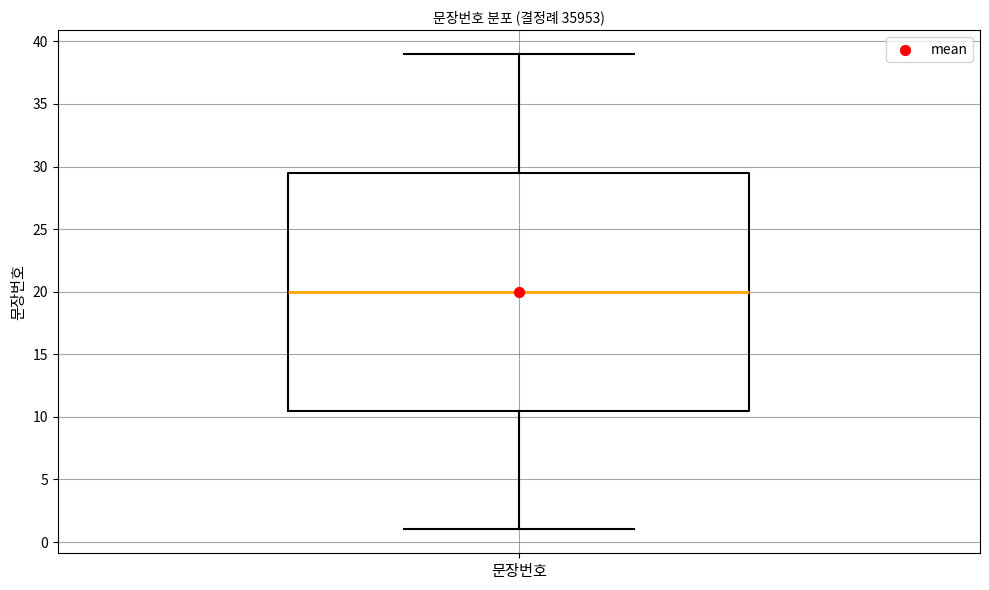

Read this box plot against the y-axis: the position of the median line, the range covered by the box, and the ends of both whiskers. The values are not printed on the chart, so give them approximately, as read against the axis.

median 20.0, box 10.5 to 29.5, whiskers 1.0 to 39.0